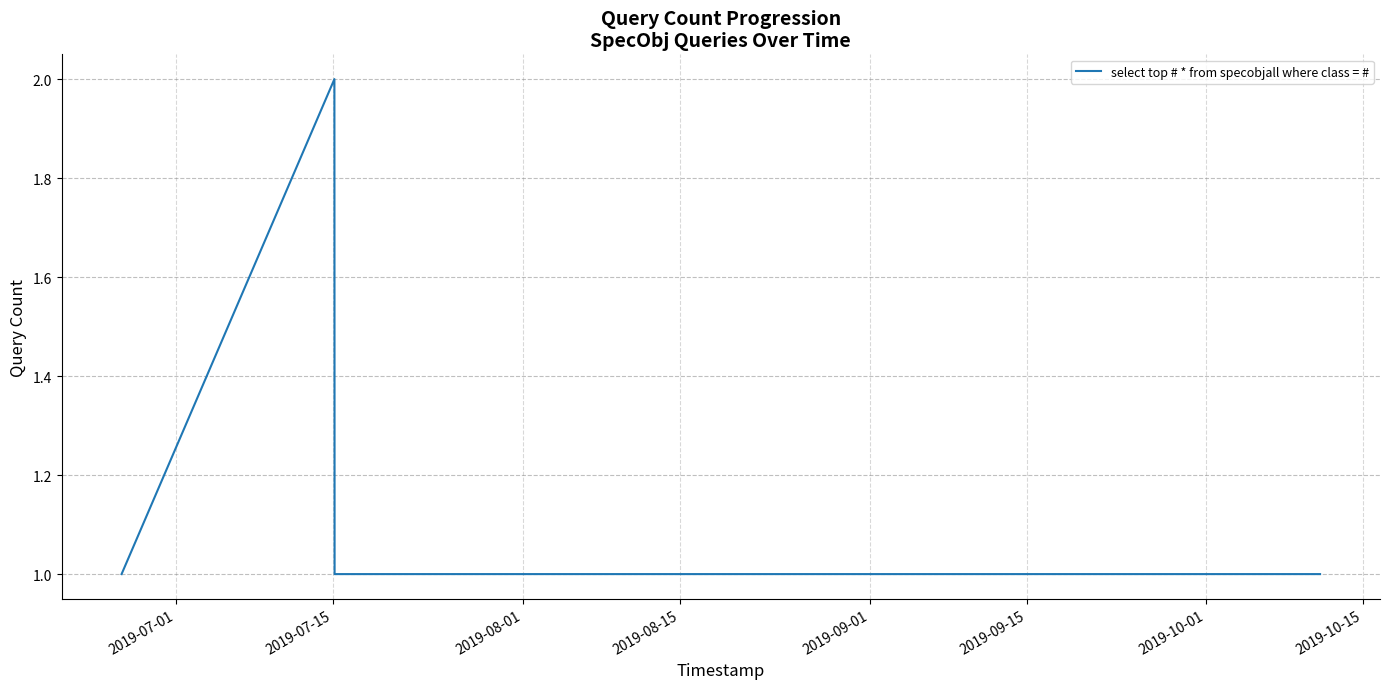

True or false: there are more than 2 points higher than both neighbors.

False